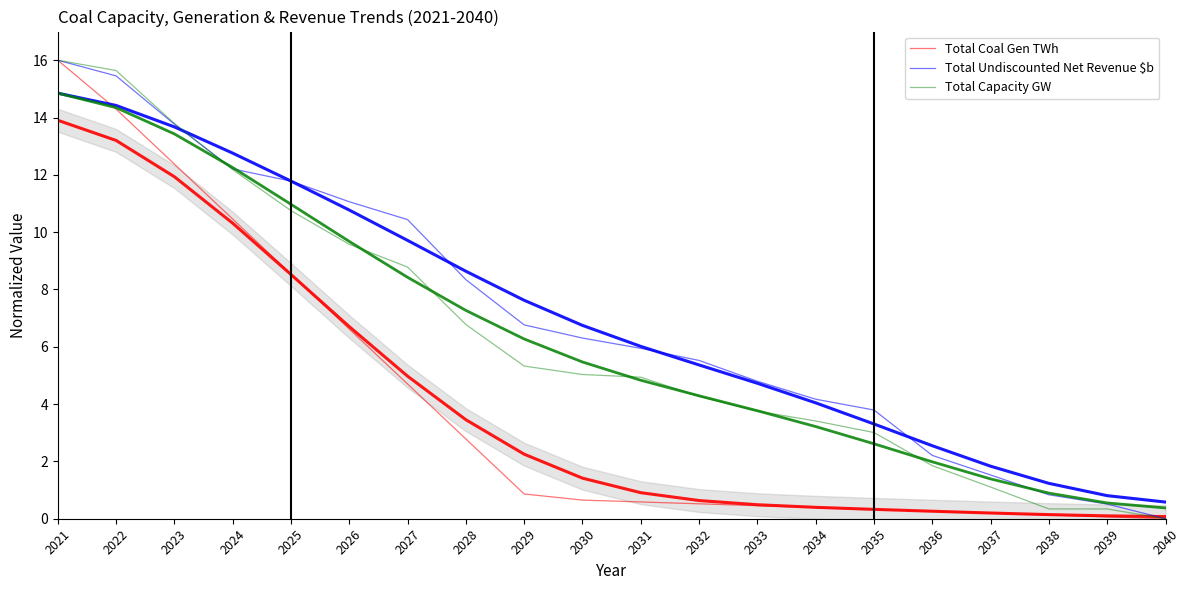

The value of Total Coal Gen TWh at 2023 is 16.8. True or false?

False